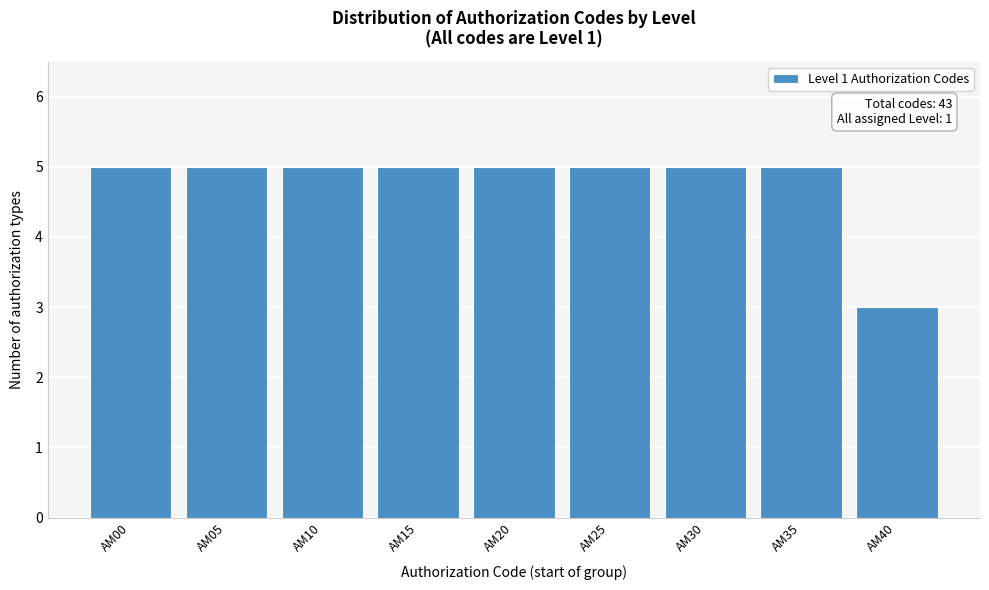

Reading left to right, what are all the values shown in this chart?

5	5	5	5	5	5	5	5	3